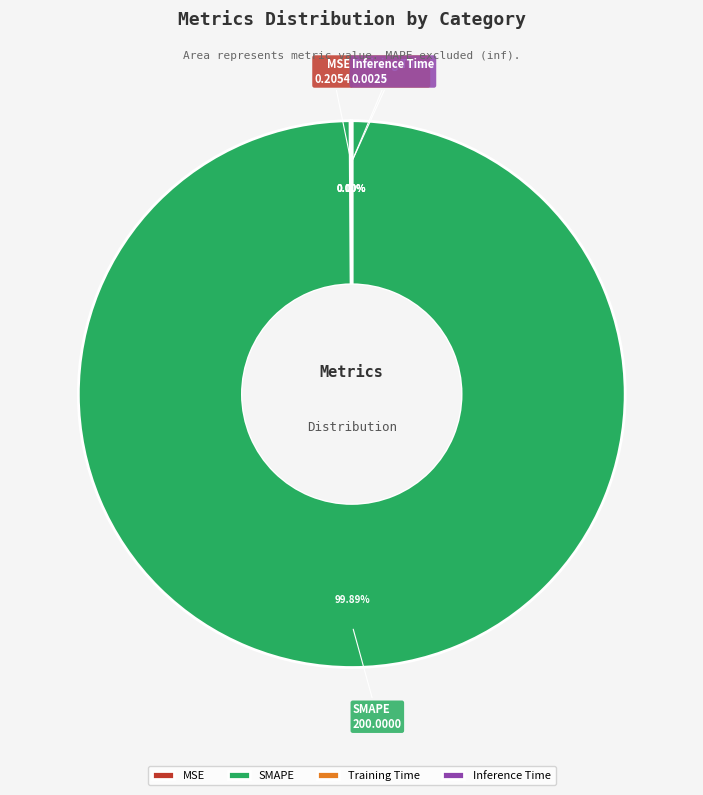

To the nearest percent, what is the difference between the largest and smallest slice percentages?

100%